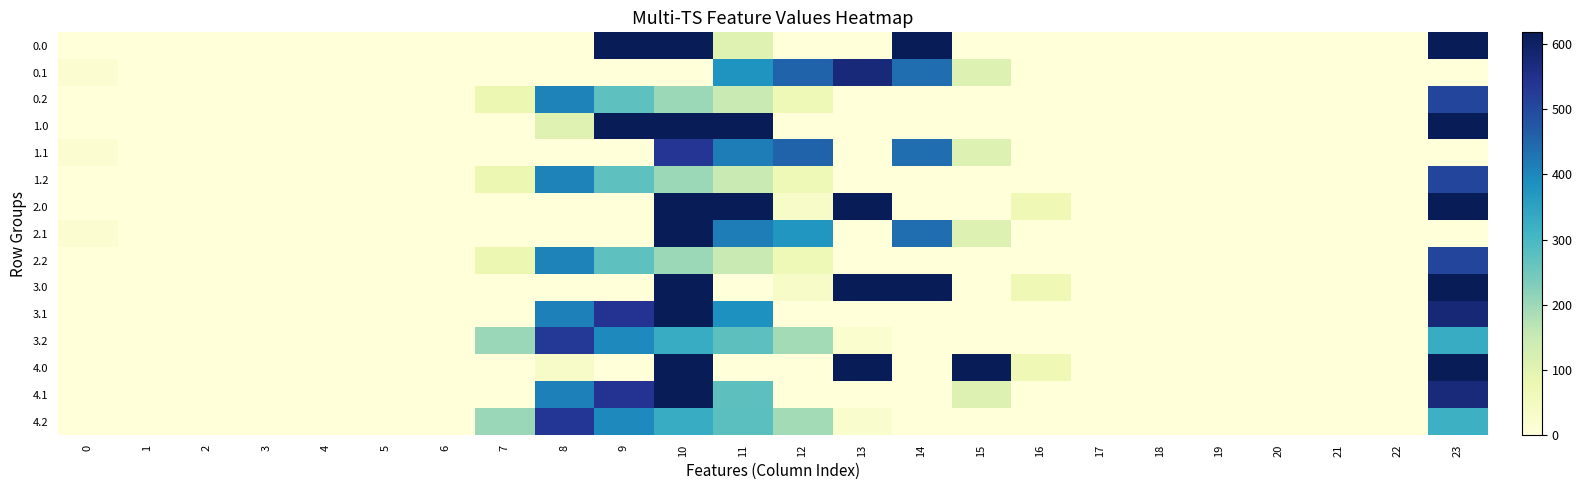

Which category has the highest value across all series?

9